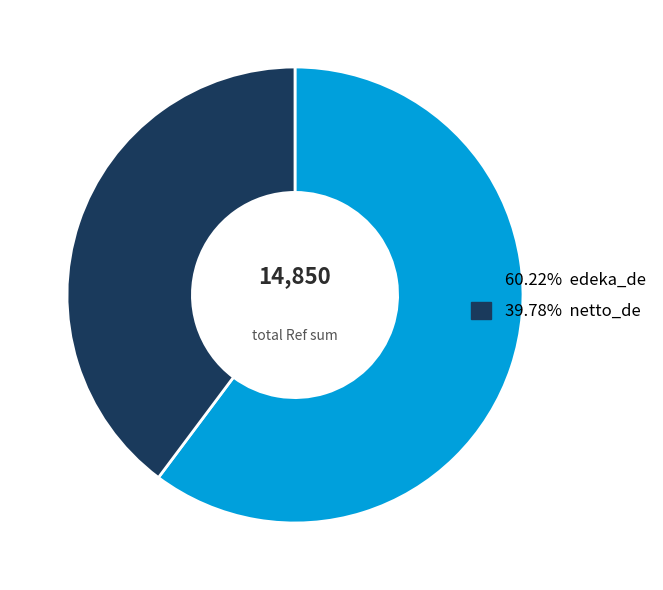

Count the number of slices in the pie.

2